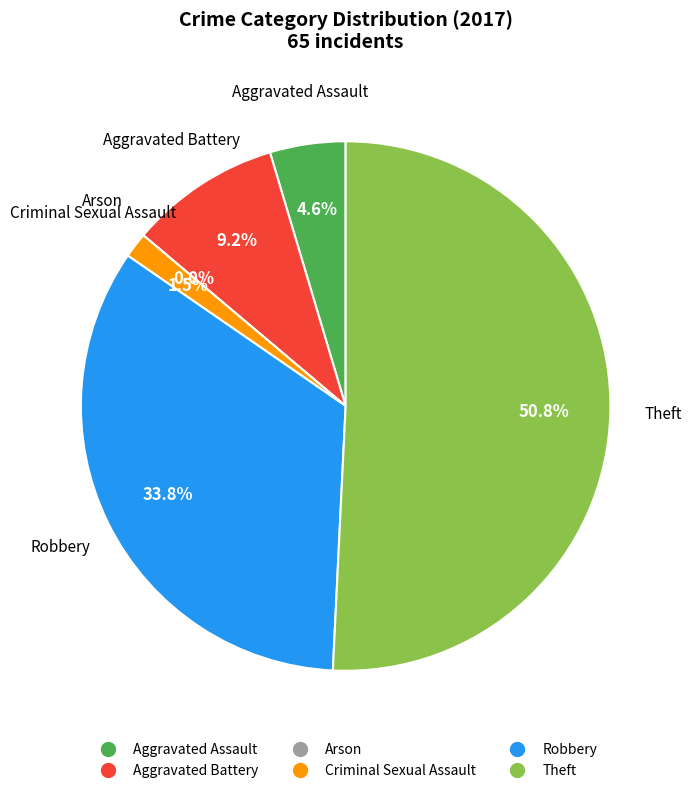

True or false: Aggravated Assault accounts for 18% of the total.

False